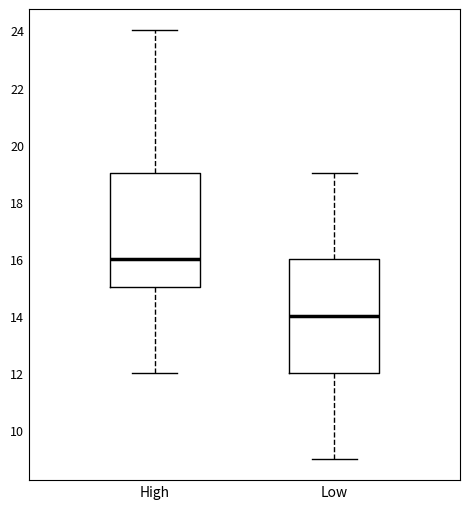

Where is the upper edge of the box for High on the y-axis? The values are not printed on the chart, so give them approximately, as read against the axis.

19